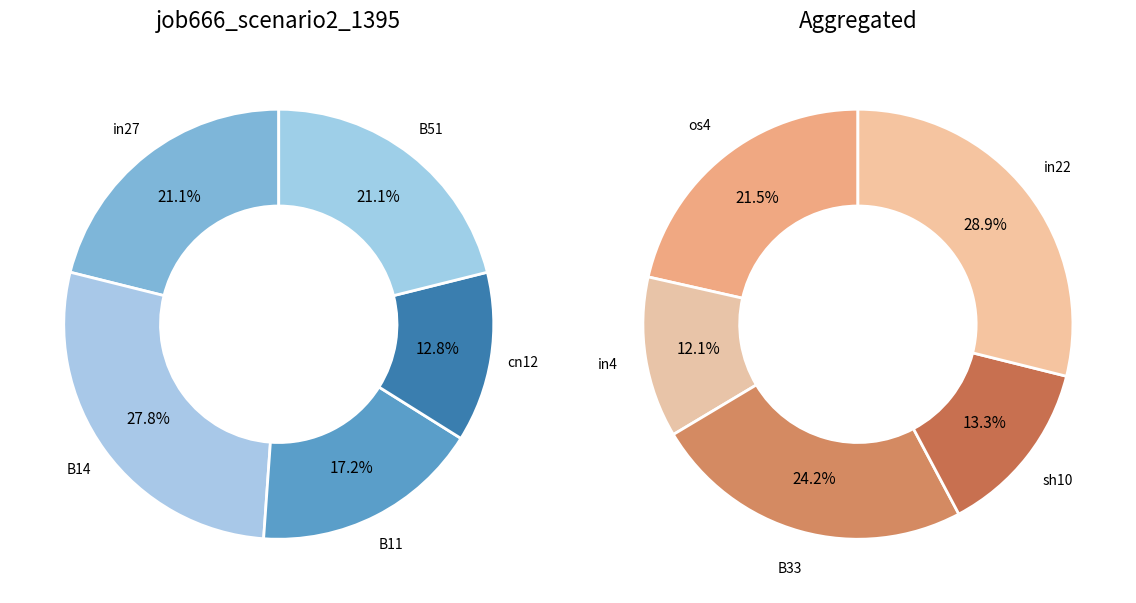

Which slice is the largest?

in22